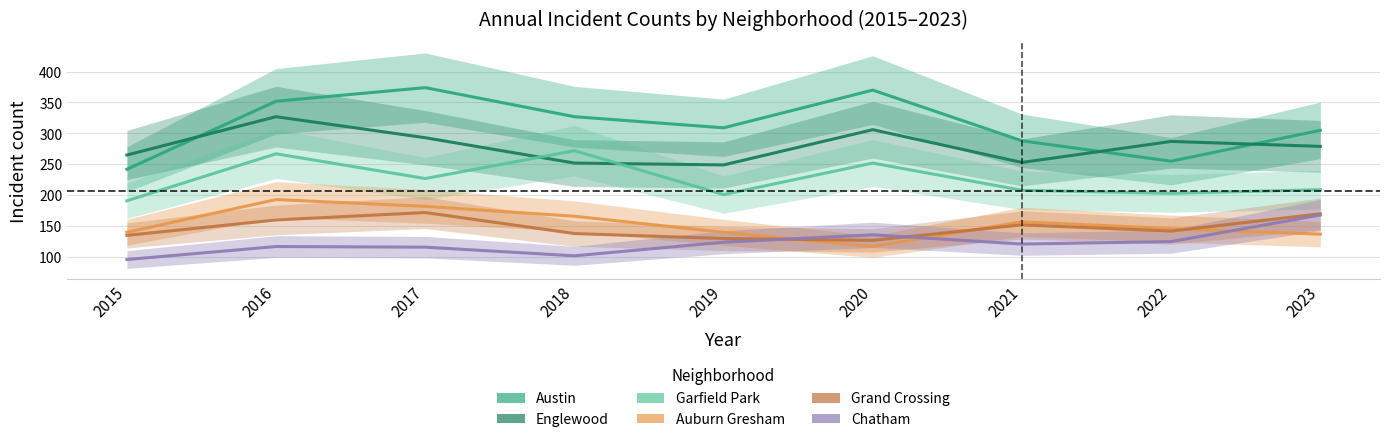

What is the difference between the maximum and minimum values in the Auburn Gresham series?

76